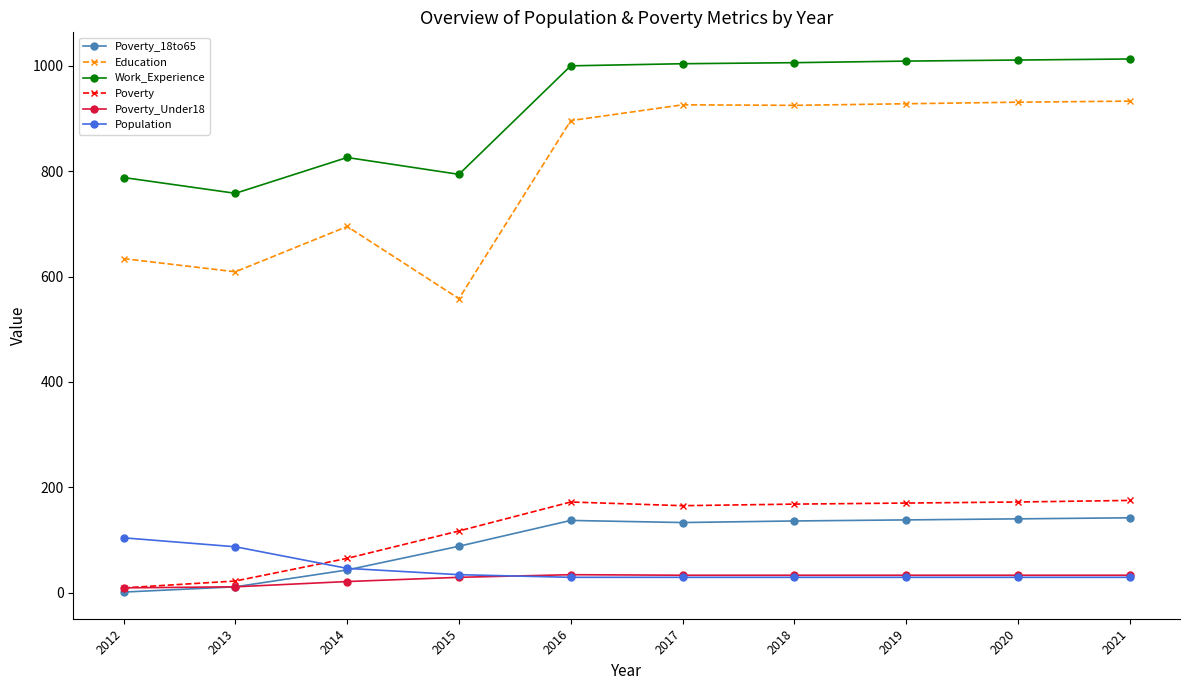

What is the value of the Work_Experience point at the 3rd from the left?

826